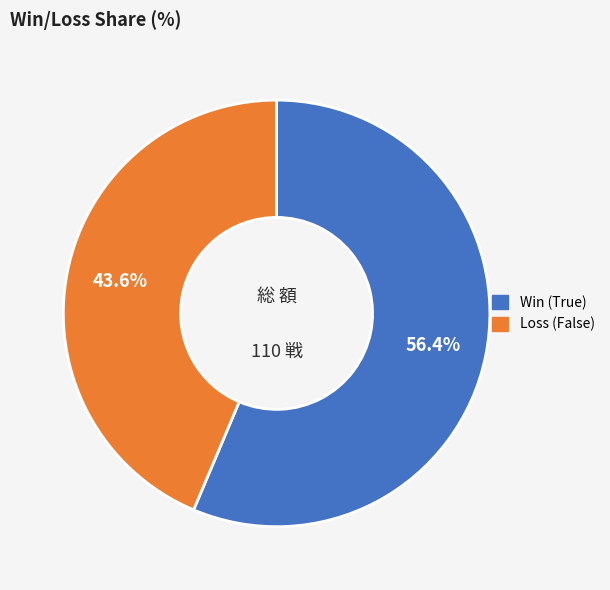

Is there a majority slice in this chart?

Yes